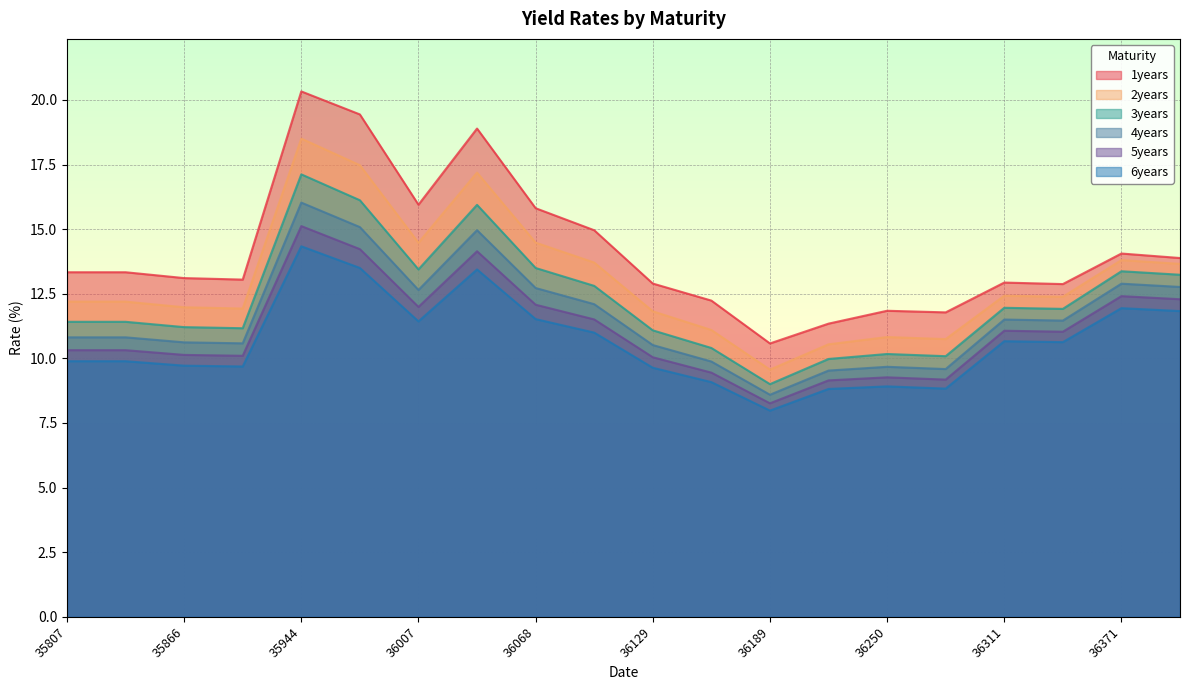

True or false: 2years has more than 2 interior local peaks.

True